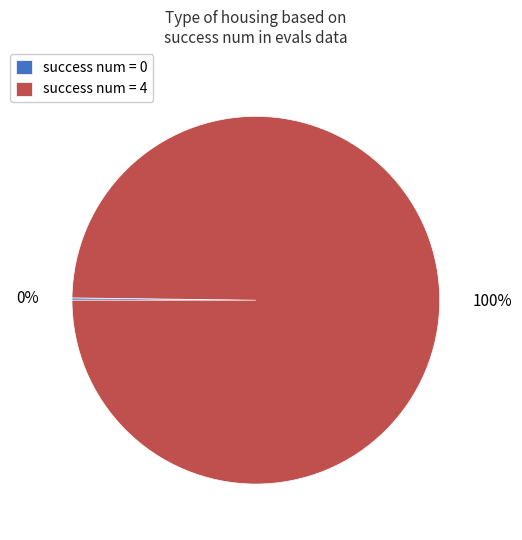

What percentage is the success num = 4 slice, to the nearest percent?

100%